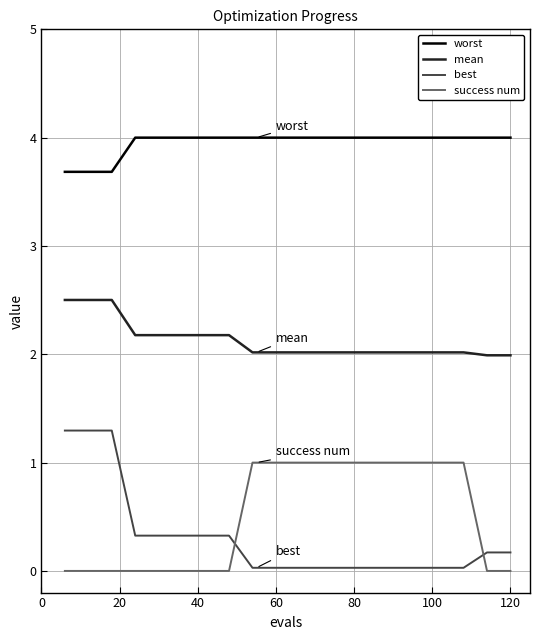

True or false: worst and mean intersect in this chart.

False